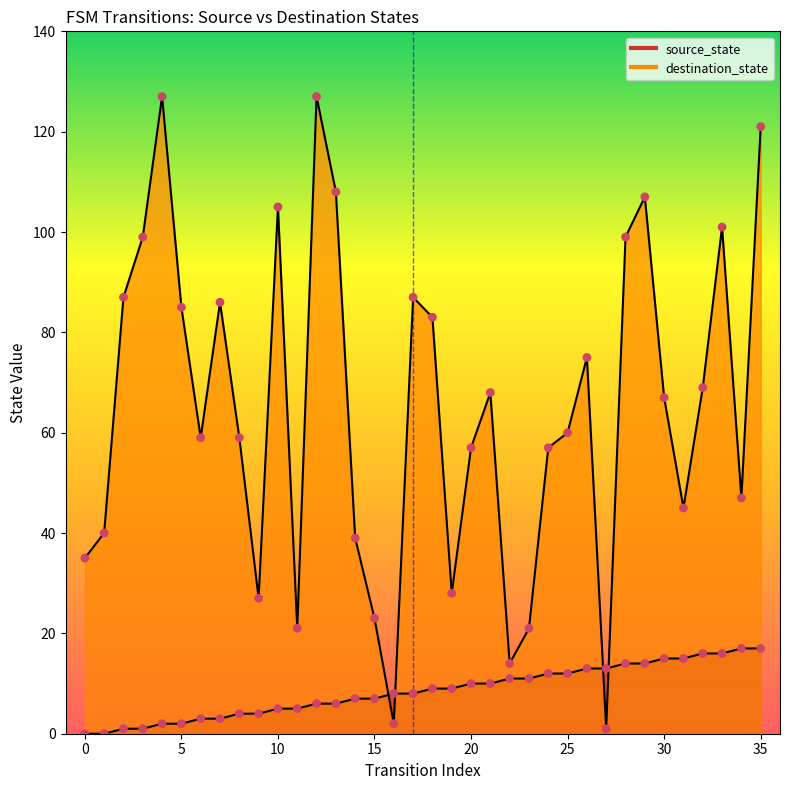

Is the value of source_state at 22 greater than the value of destination_state at 14?

No